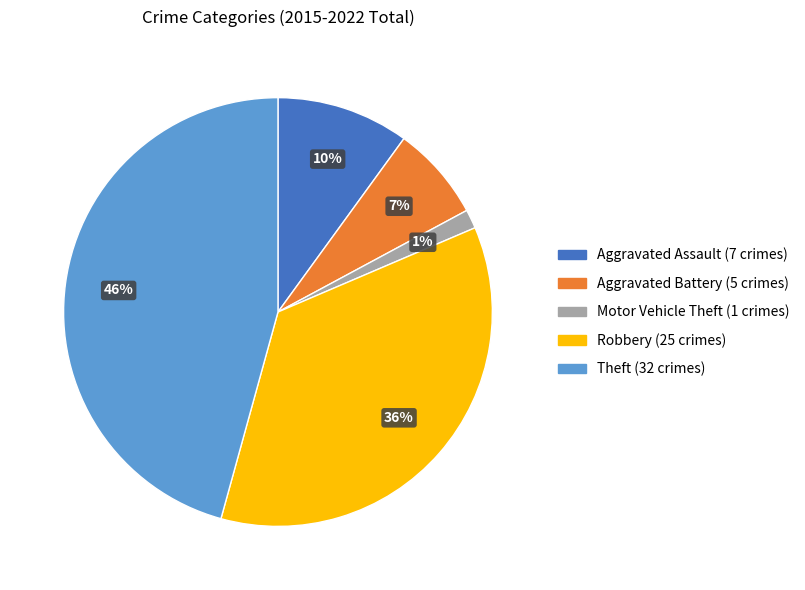

What percentage is the Aggravated Battery slice, to the nearest percent?

7%